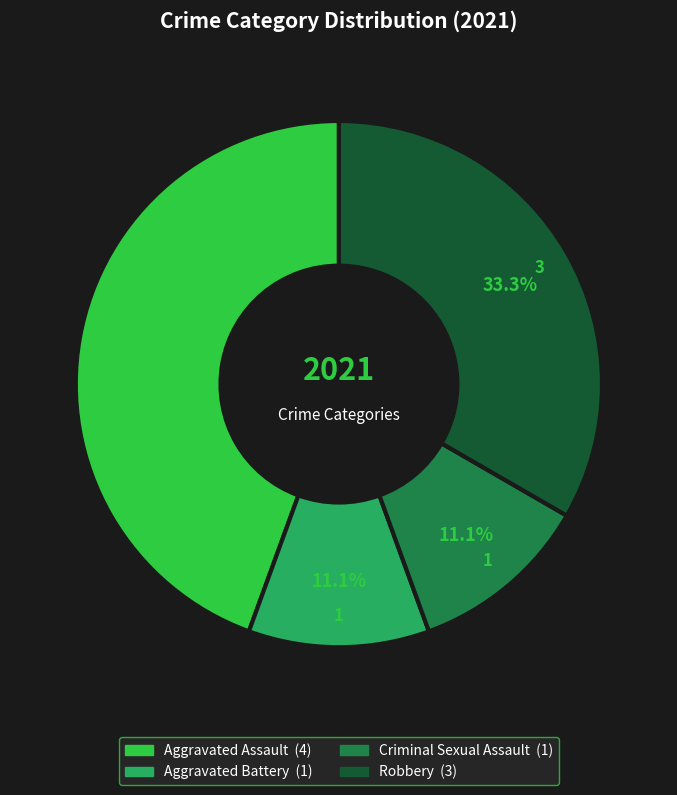

Which has a higher value, Criminal Sexual Assault or Robbery?

Robbery